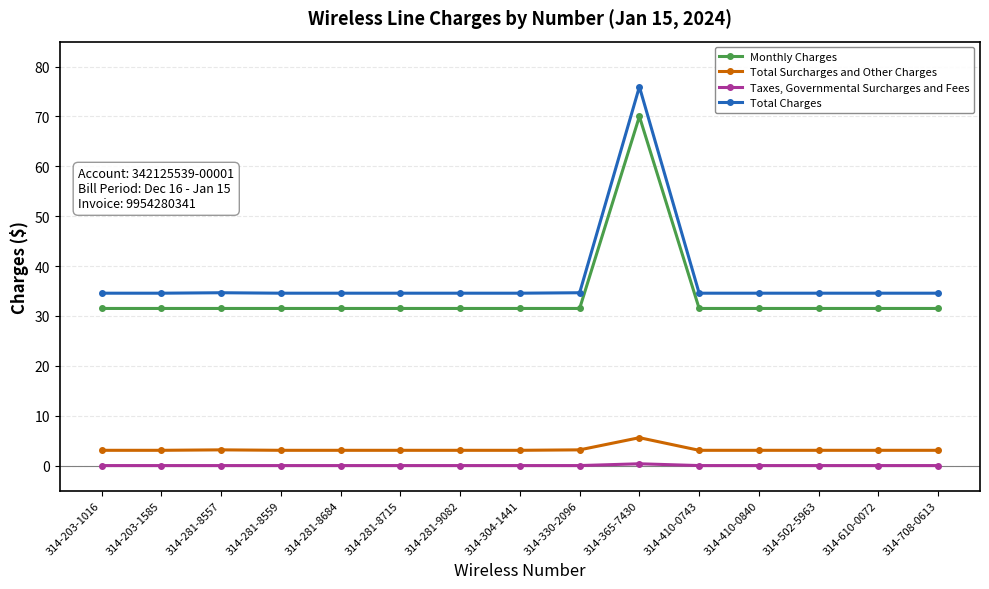

What is the sum of the Total Charges values at 314-203-1585 and 314-502-5963?

69.1